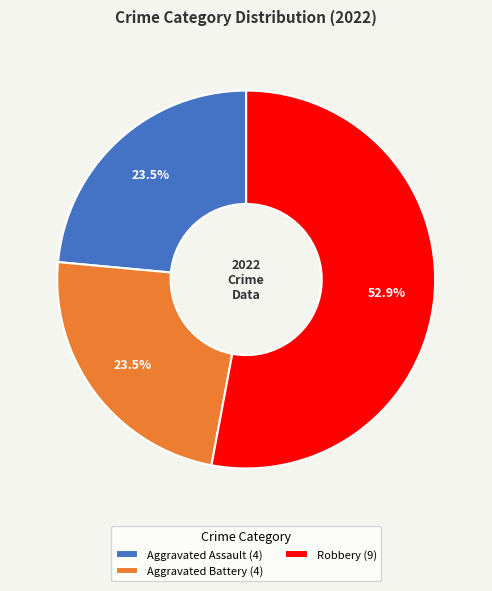

To the nearest percent, what is the average slice percentage?

33%